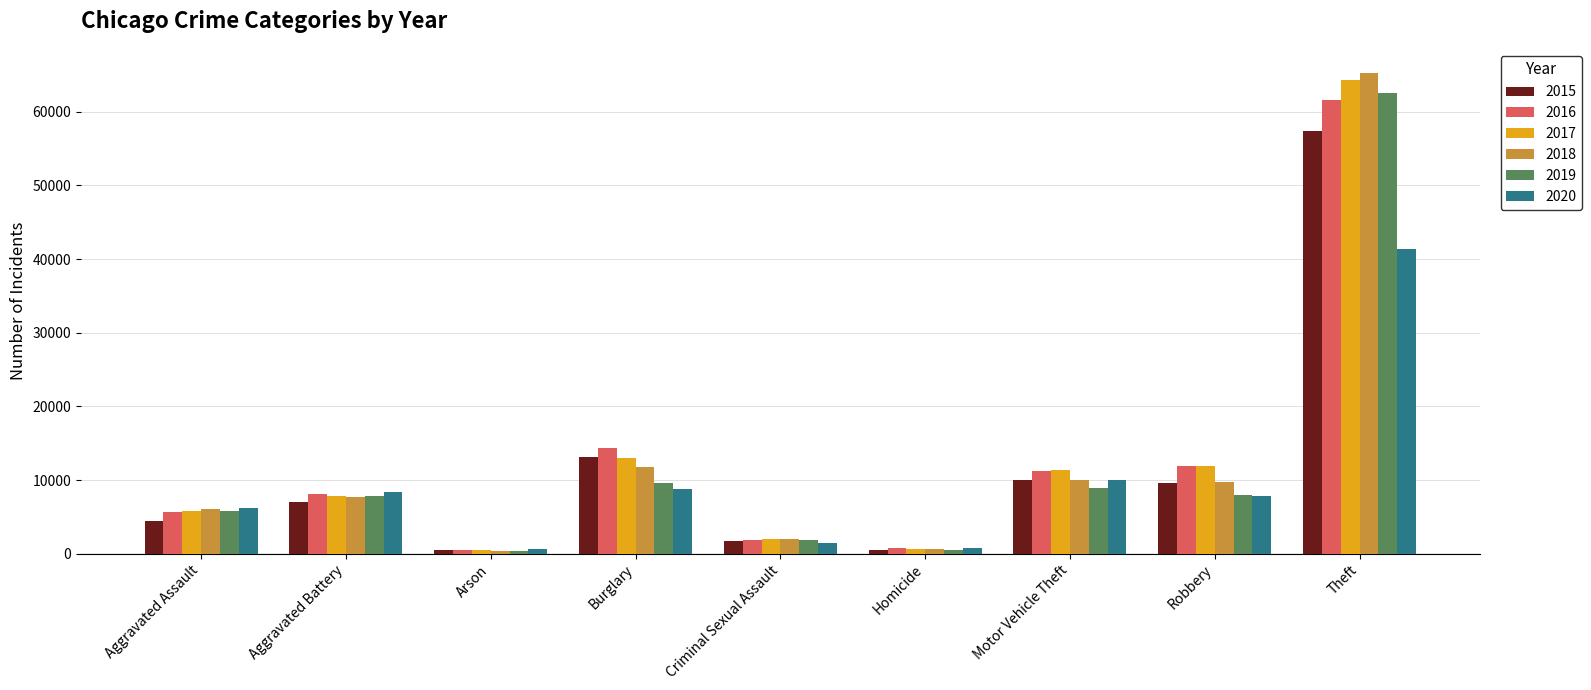

What is the maximum value shown in the chart?

65290